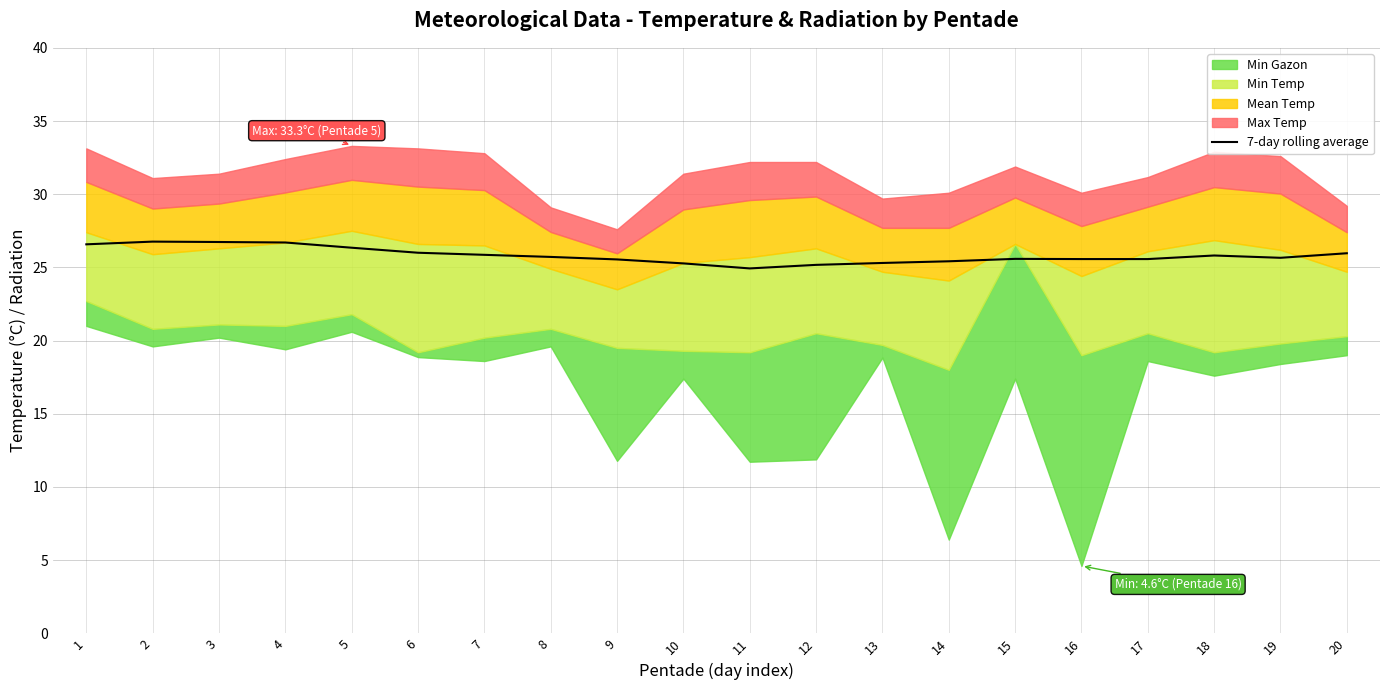

What is the lowest value of the 7-day rolling average series?

24.9